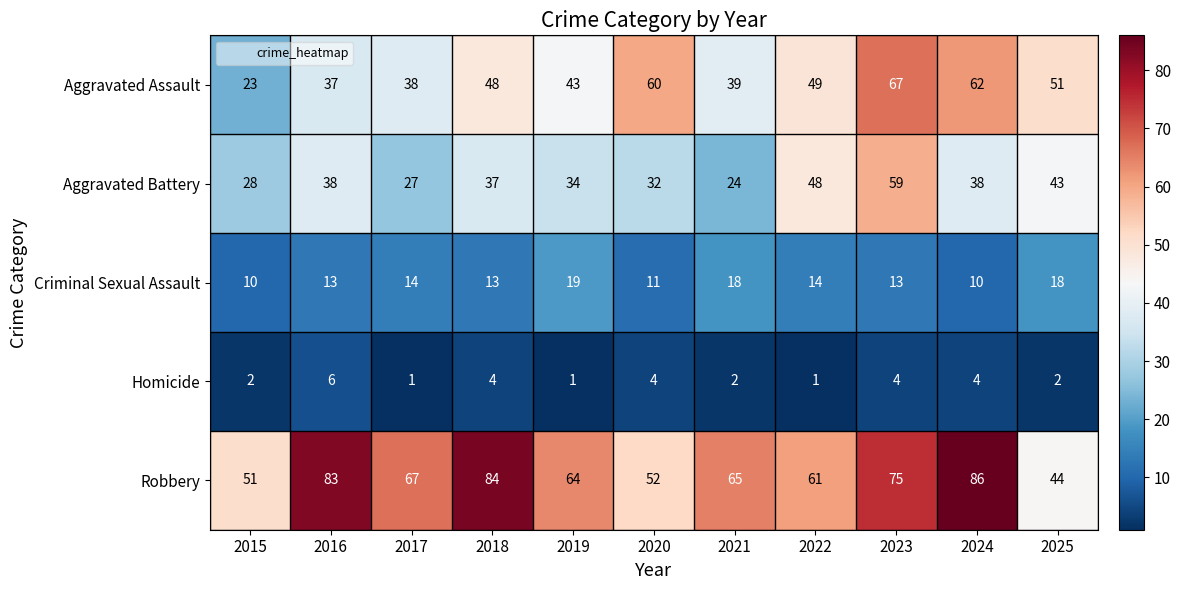

What value does the Robbery series have at 2023, to the nearest 5?

75